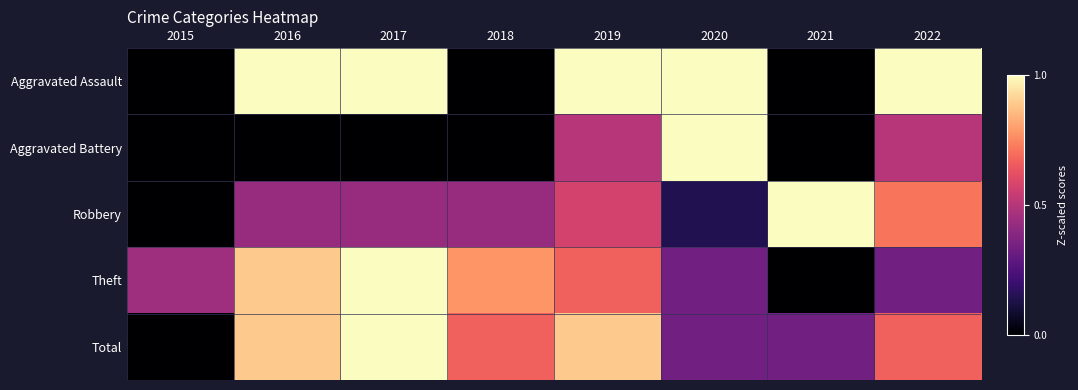

Reading right to left, list all the values displayed in this chart.

Aggravated Assault: 2022=1.0	2021=0.0	2020=1.0	2019=1.0	2018=0.0	2017=1.0	2016=1.0	2015=0.0
Aggravated Battery: 2022=0.5	2021=0.0	2020=1.0	2019=0.5	2018=0.0	2017=0.0	2016=0.0	2015=0.0
Robbery: 2022=0.7	2021=1.0	2020=0.1	2019=0.6	2018=0.4	2017=0.4	2016=0.4	2015=0.0
Theft: 2022=0.3	2021=0.0	2020=0.3	2019=0.7	2018=0.8	2017=1.0	2016=0.9	2015=0.4
Total: 2022=0.7	2021=0.3	2020=0.3	2019=0.9	2018=0.7	2017=1.0	2016=0.9	2015=0.0